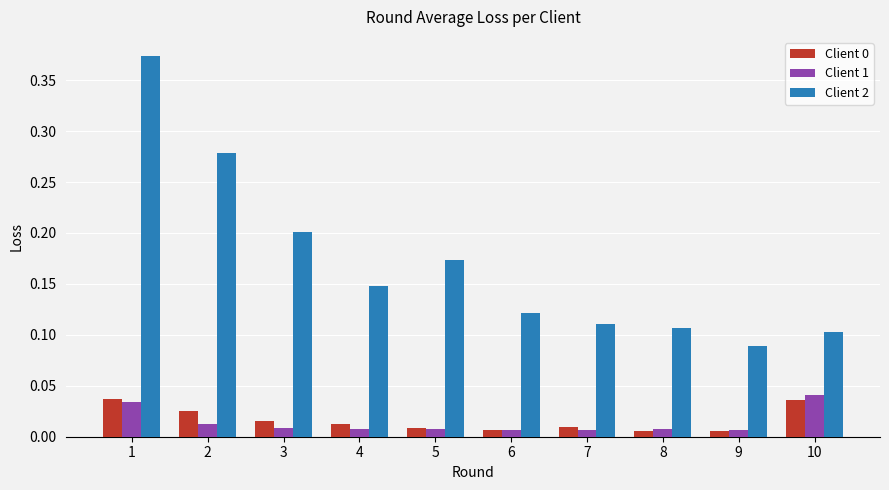

At which category is the sum across all series the highest?

1